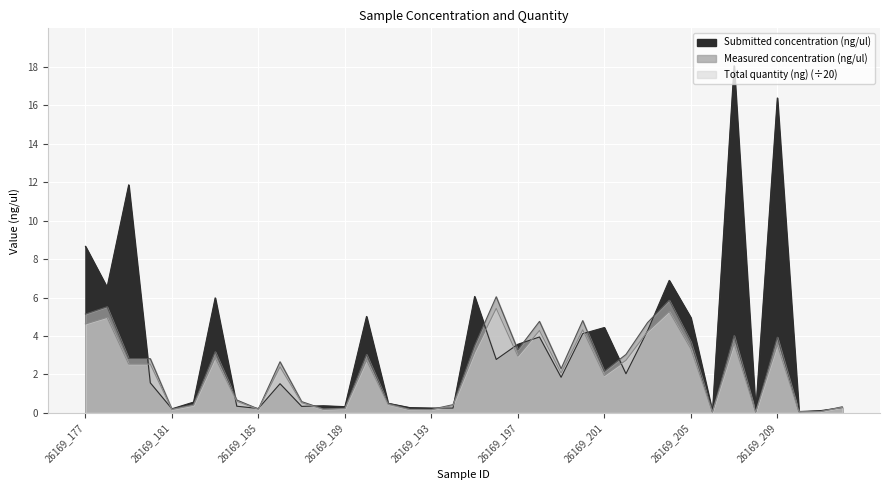

At 26169_211, list the series in order from largest to smallest.

Submitted concentration (ng/ul), Measured concentration (ng/ul), Total quantity (ng)